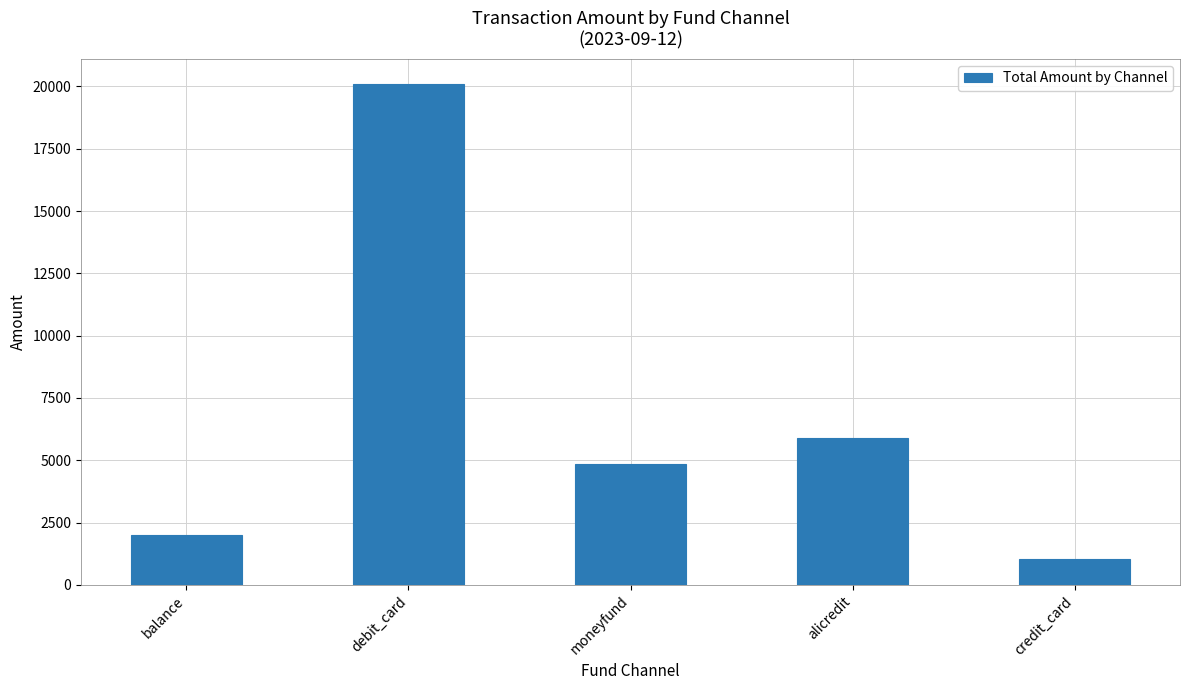

What is the difference between the maximum and minimum values?

19079